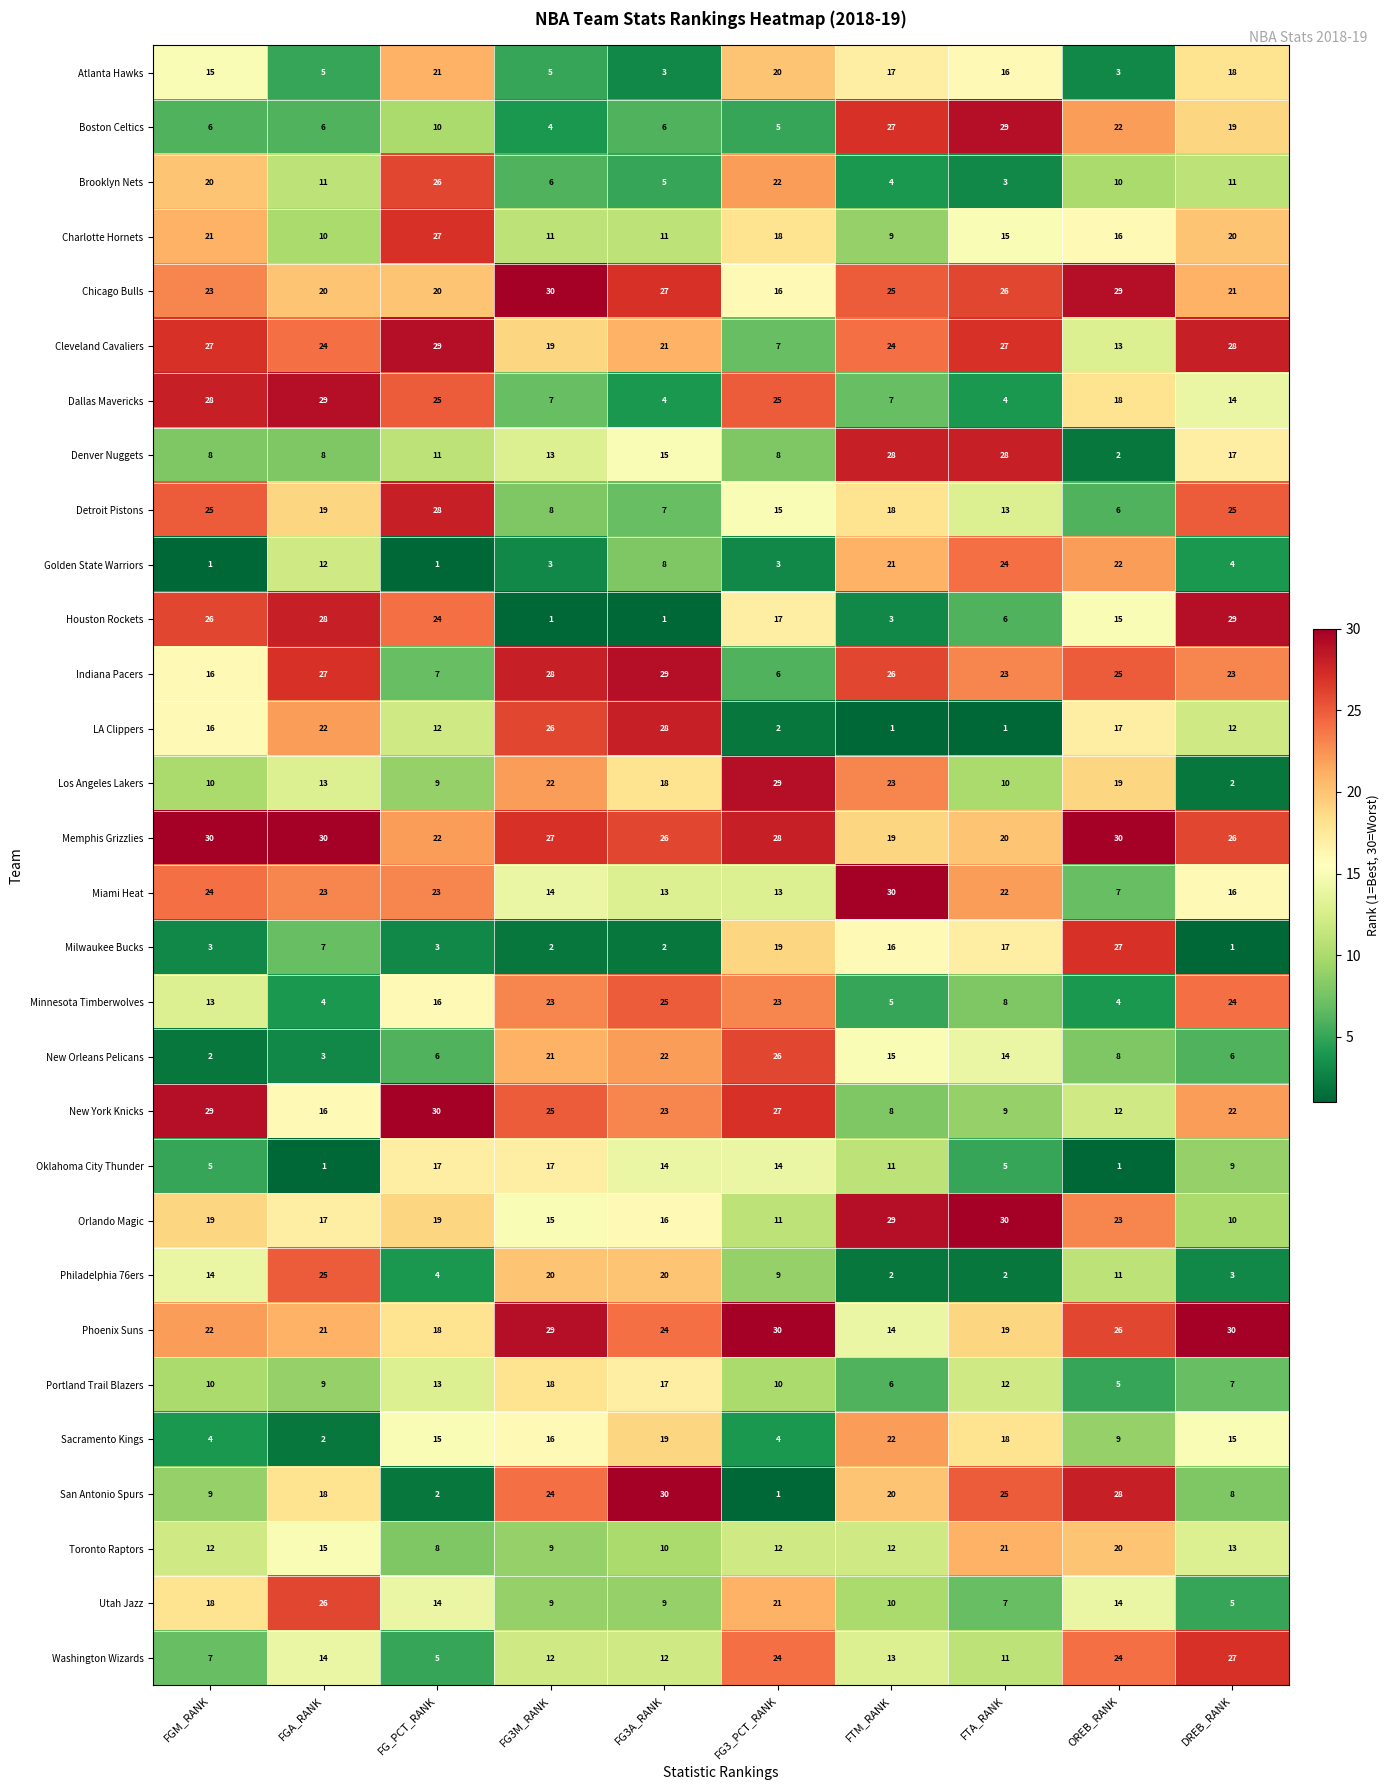

The Golden State Warriors series shows 21 at FTM_RANK. True or false?

True